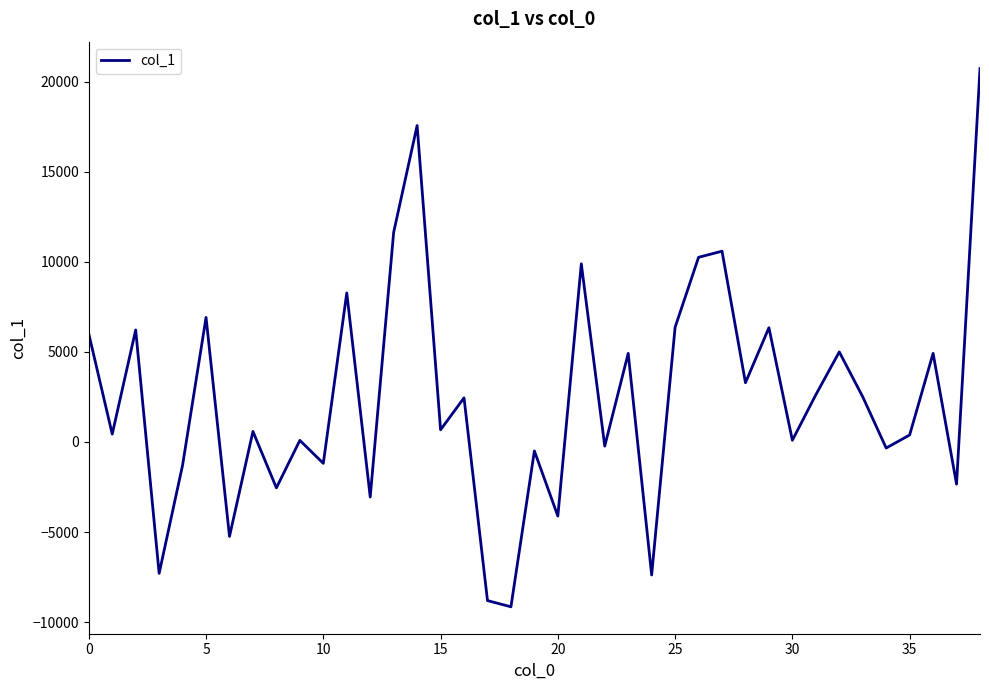

How many lines are shown in the chart?

1